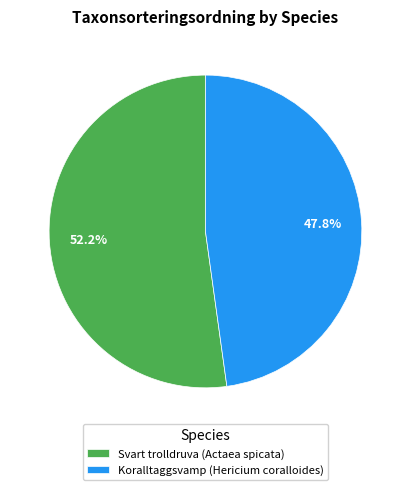

What portion of the pie excludes Svart trolldruva (Actaea spicata)?

47.8%